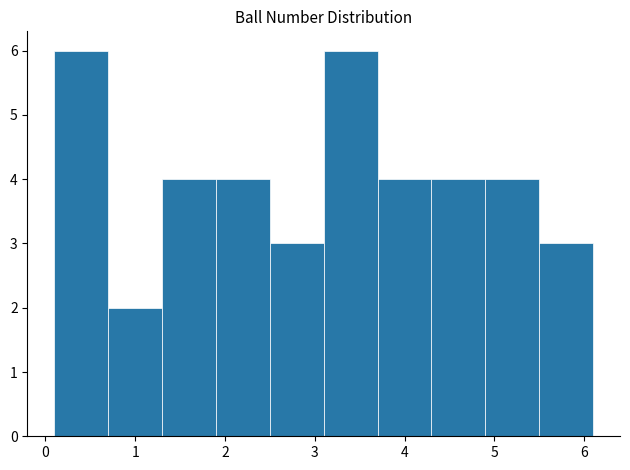

Reading left to right, transcribe this chart: for each bar, give the range it covers on the x-axis and its height. The values are not printed on the chart, so give them approximately, as read against the axis.

0.1 to 0.7: 6
0.7 to 1.3: 2
1.3 to 1.9: 4
1.9 to 2.5: 4
2.5 to 3.1: 3
3.1 to 3.7: 6
3.7 to 4.3: 4
4.3 to 4.9: 4
4.9 to 5.5: 4
5.5 to 6.1: 3